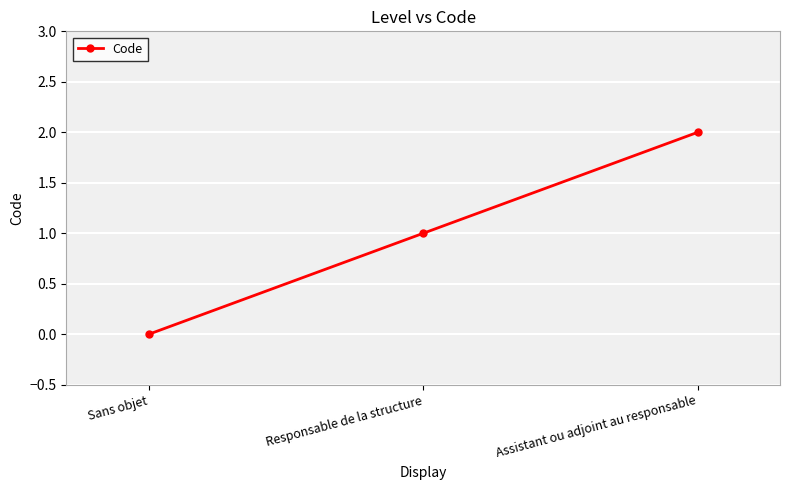

Reading left to right, what are all the values shown in this chart?

Sans objet=0	Responsable de la structure=1	Assistant ou adjoint au responsable=2